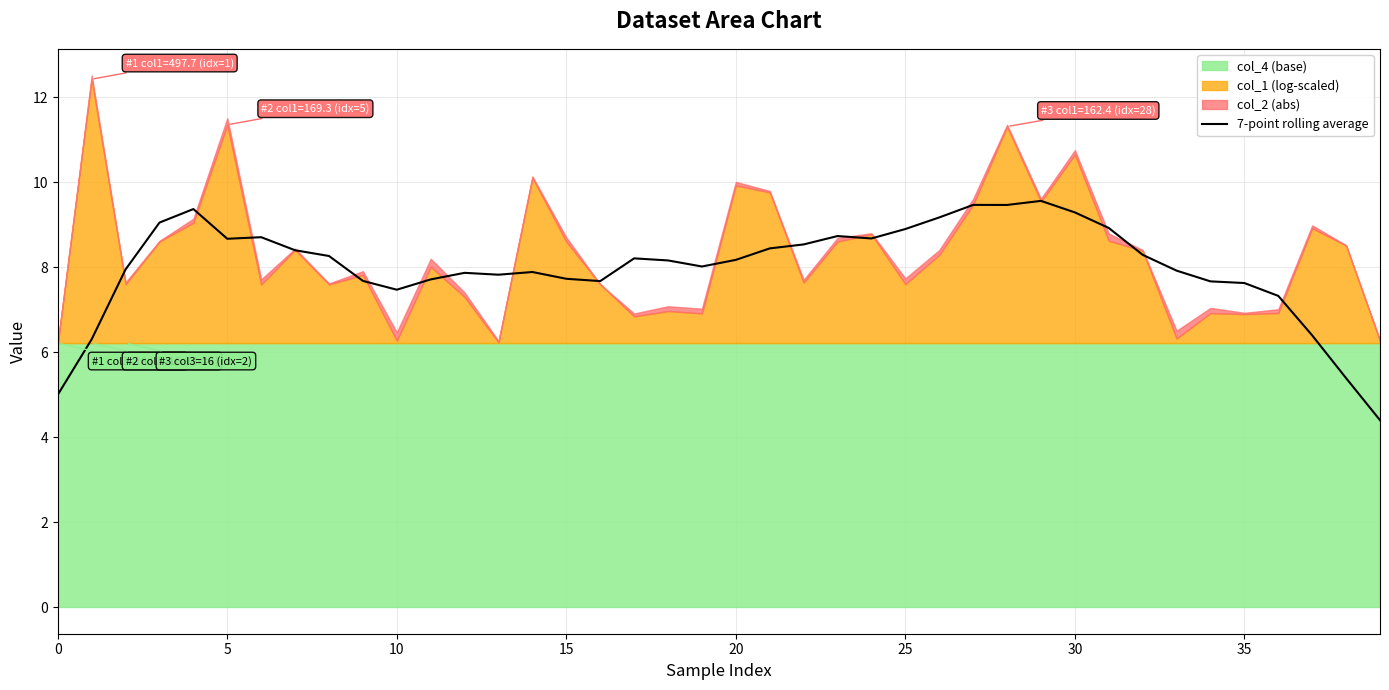

What is the maximum value for 7-point rolling average?

9.6